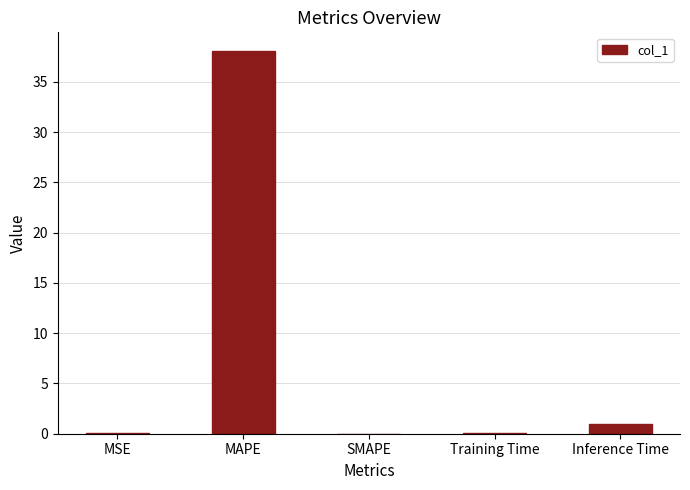

The chart shows a value of -15.2 at SMAPE. True or false?

False